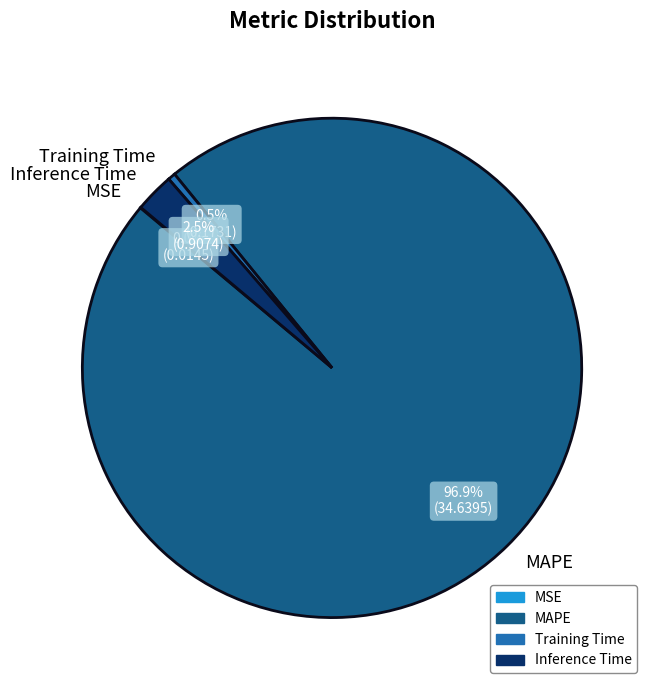

Do Training Time and Inference Time together represent more than half of the pie?

No